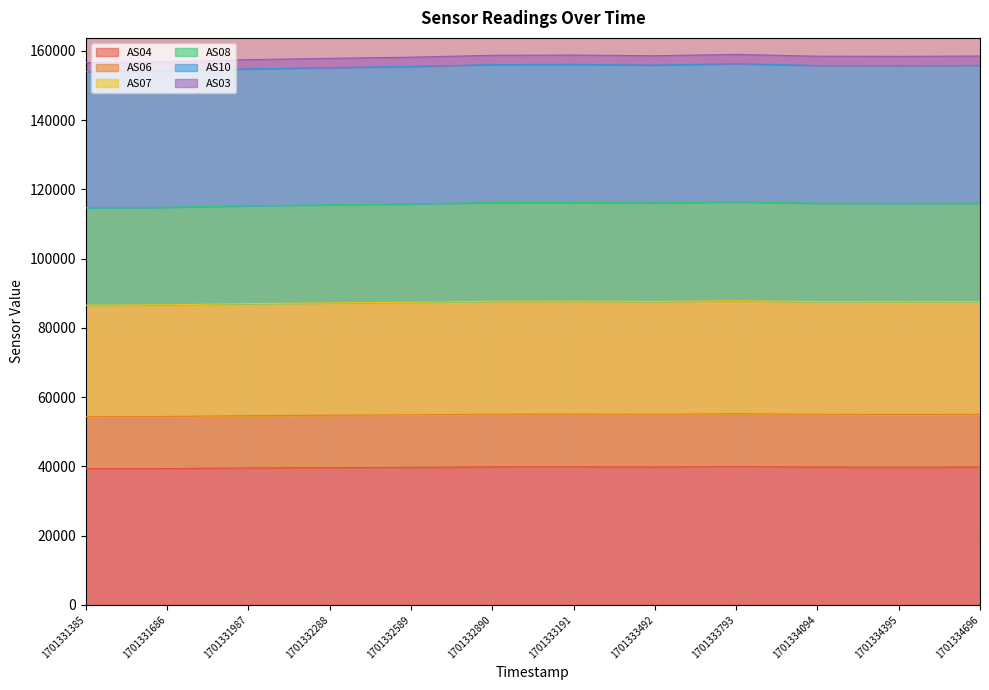

Which category has the lowest value in the AS08 series?

1701331385